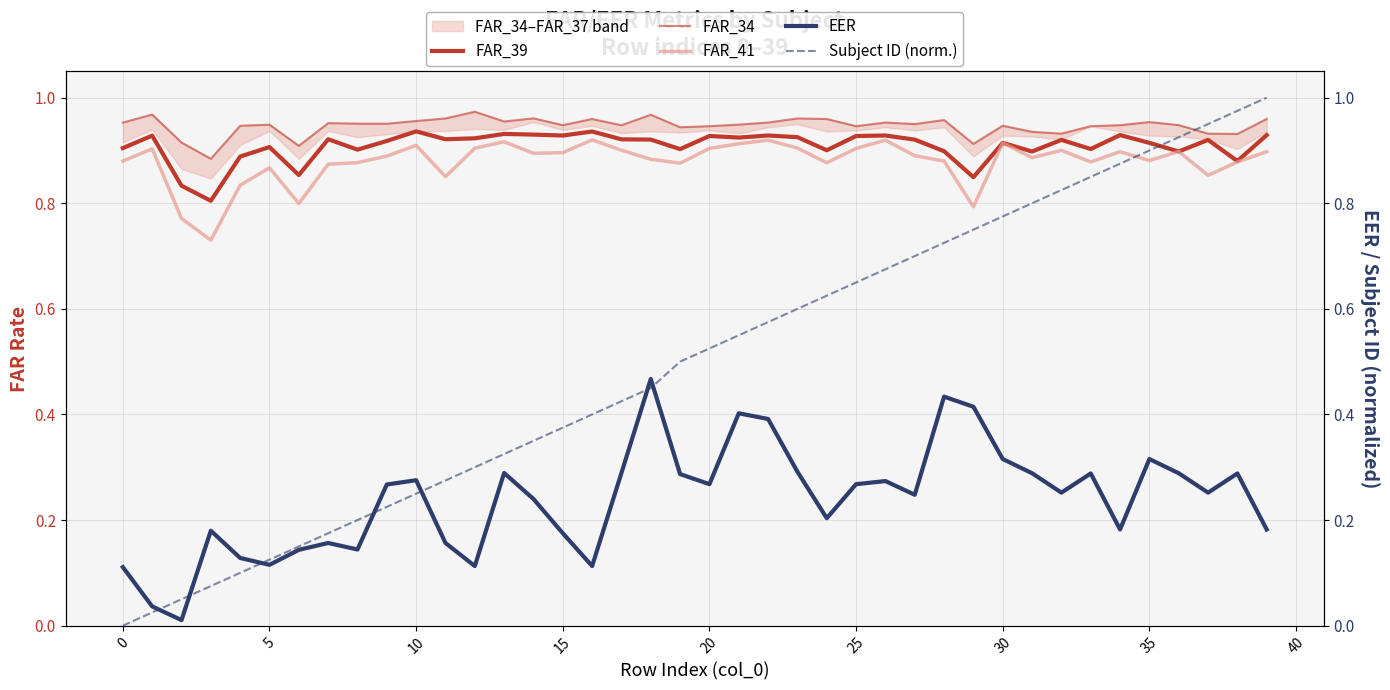

Which category has the highest value in the Subject ID (norm.) series?

39